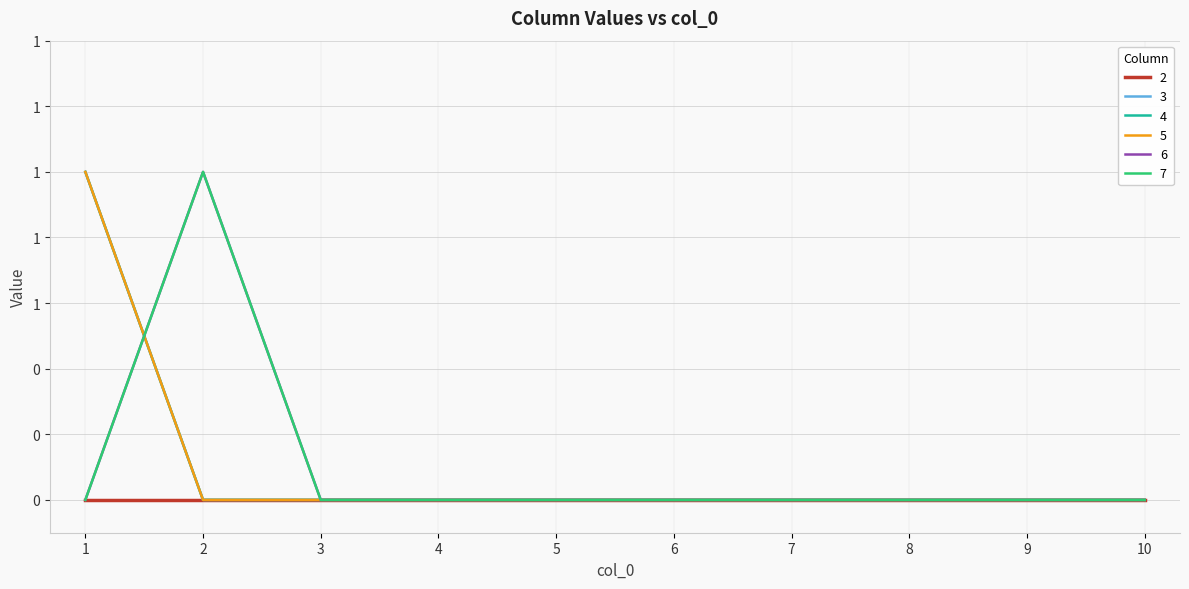

True or false: 6 has more than 2 points higher than both neighbors.

False